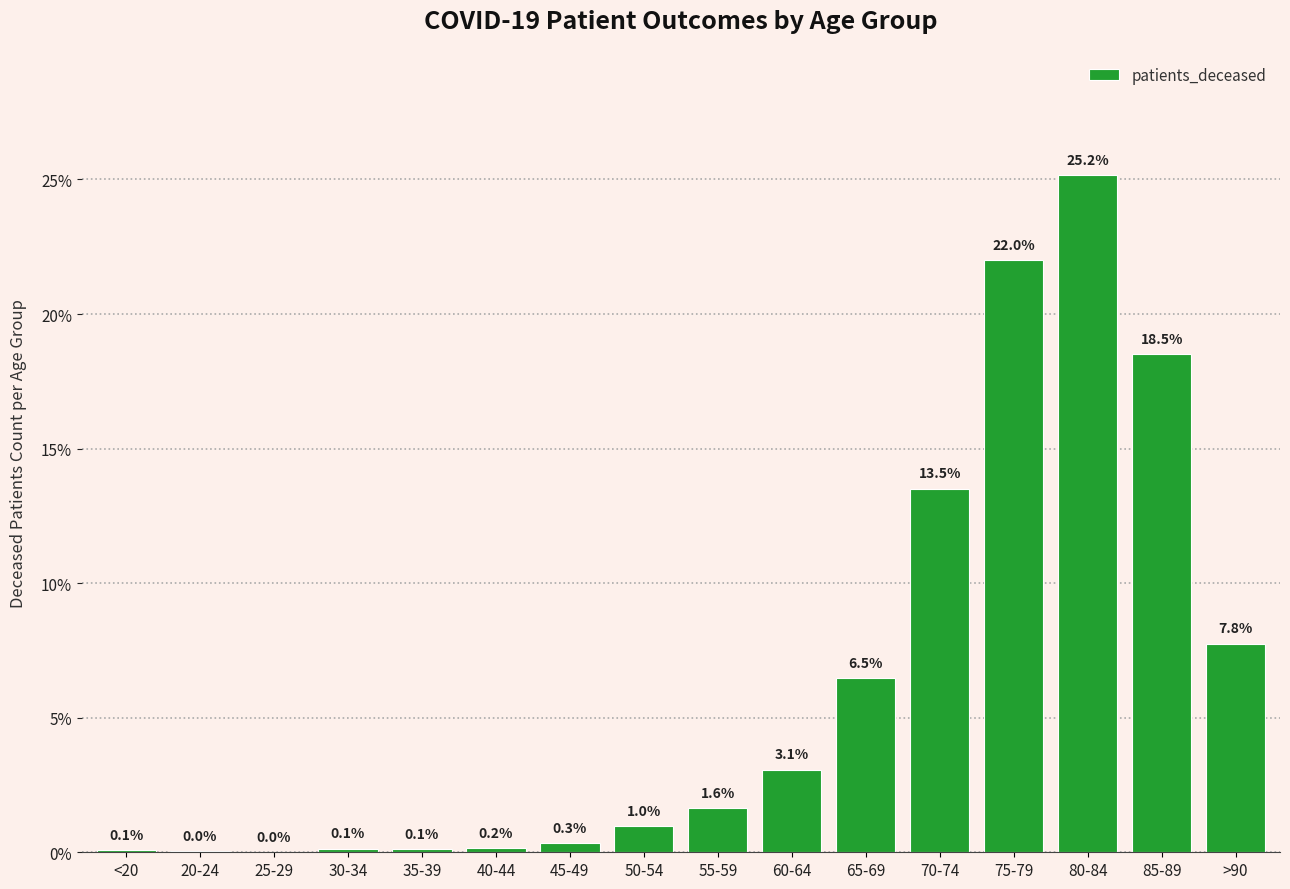

What is the sum of the values at 60-64 and 55-59?

4.7